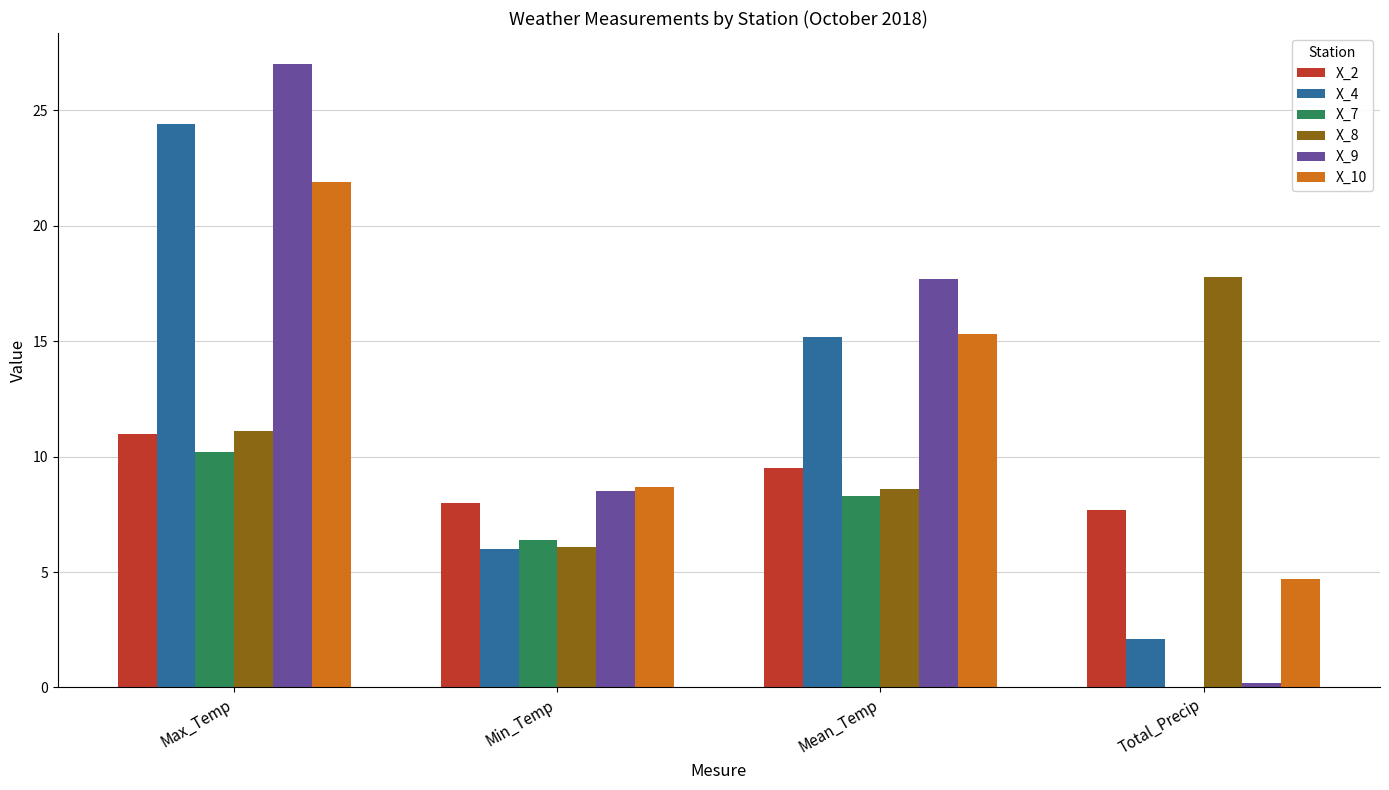

At which label is X_8 closest to 11?

Max_Temp